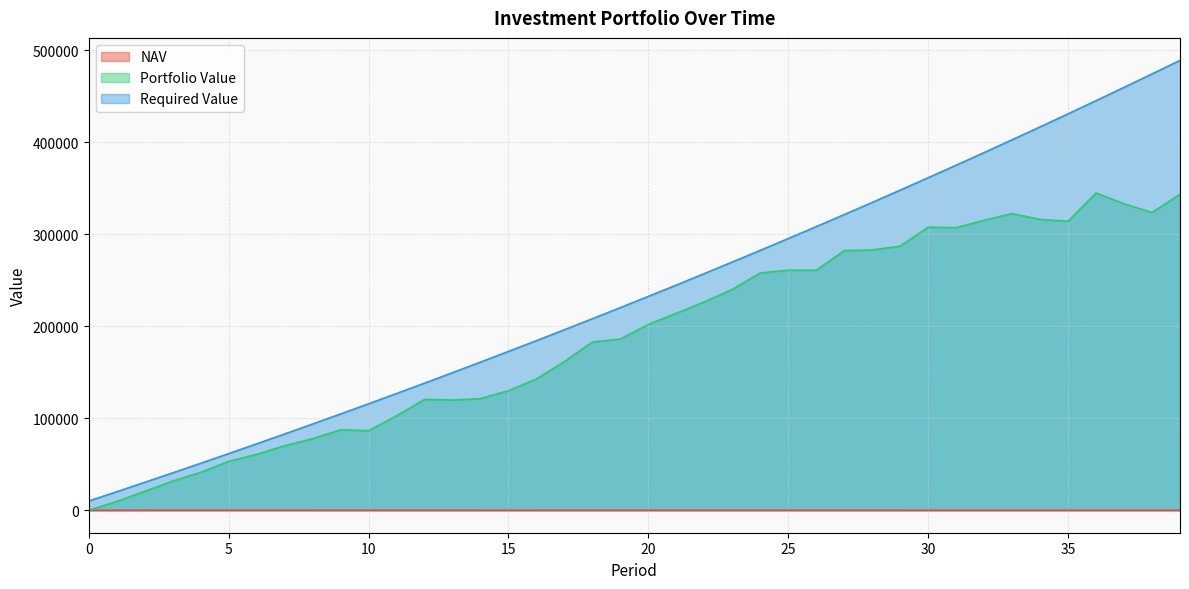

At which category is the sum across all series the highest?

39